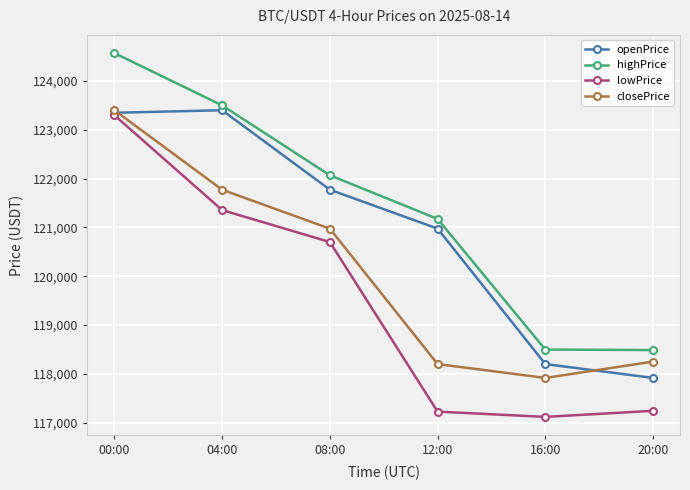

Which series has the largest total across all categories?

highPrice